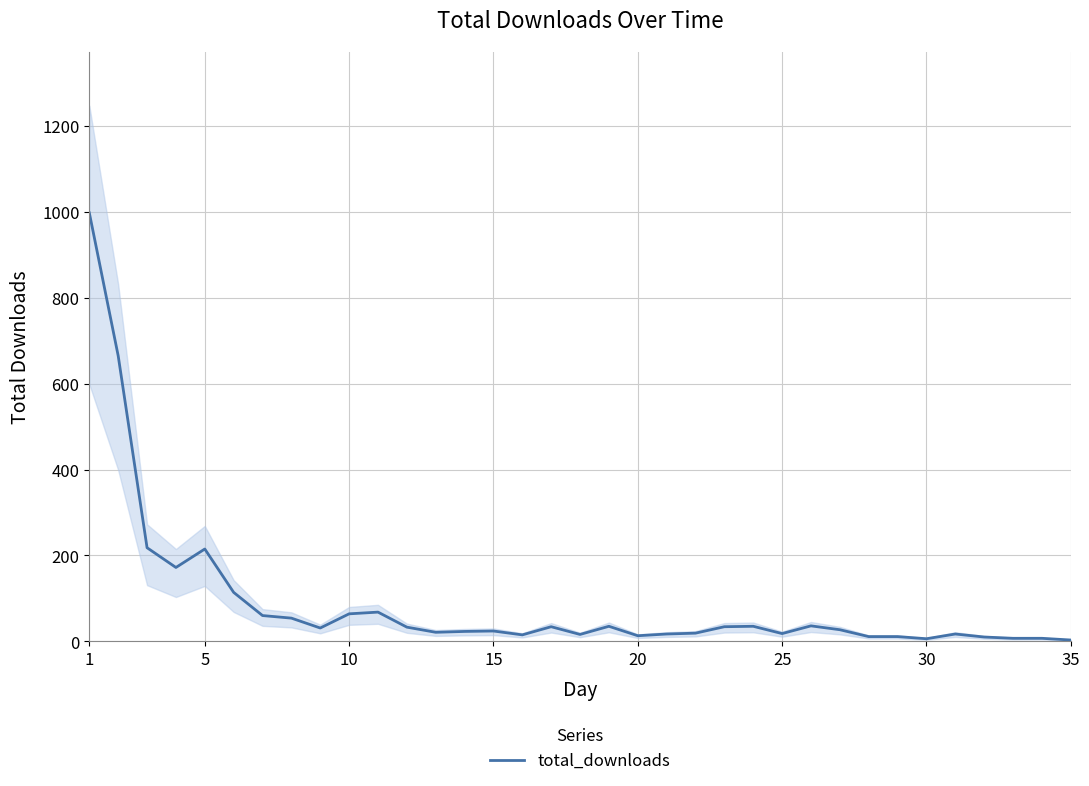

The value of total_downloads at 10 is 64. True or false?

True